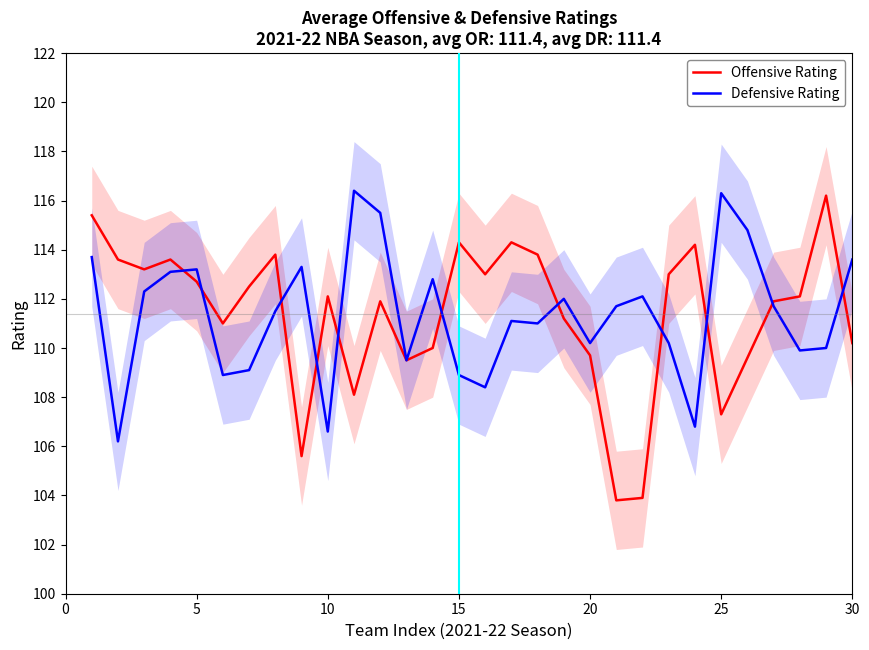

What is the minimum value for Defensive Rating?

106.2